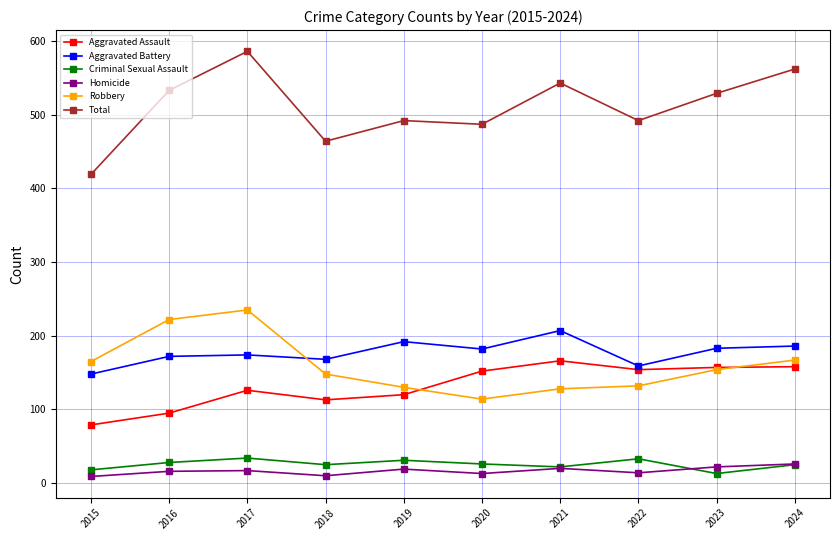

Which series has the widest spread of values?

Total